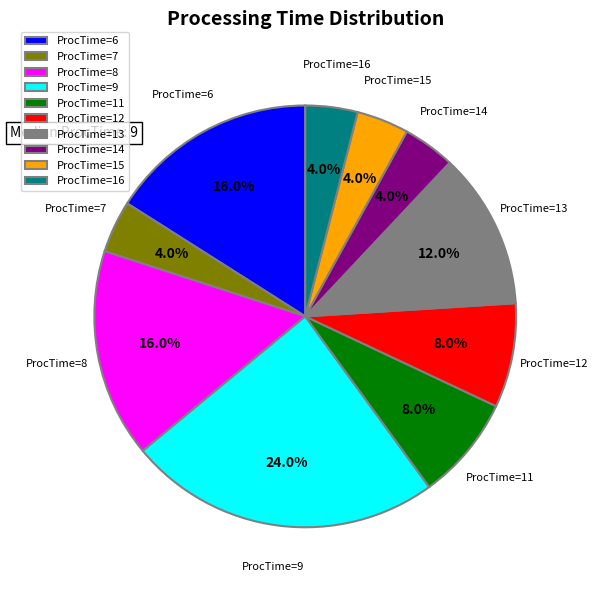

Is ProcTime=16 the majority of the pie?

No